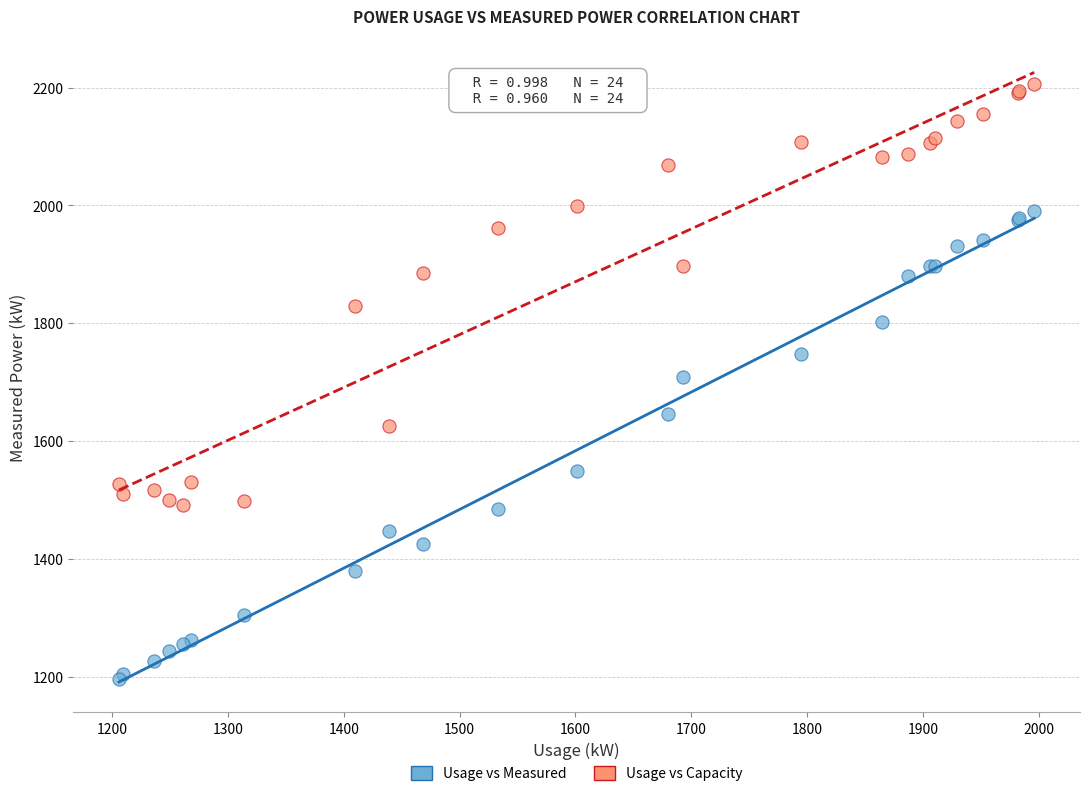

In the Usage vs Capacity series, what Y value is closest to 1848?

1829